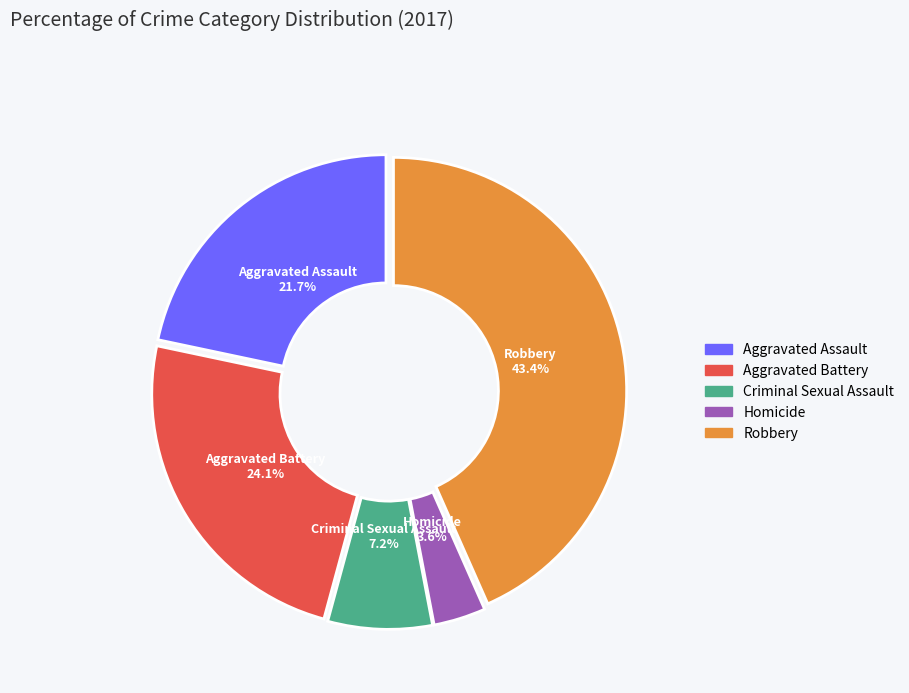

Is the sum of Homicide and Robbery greater than half?

No